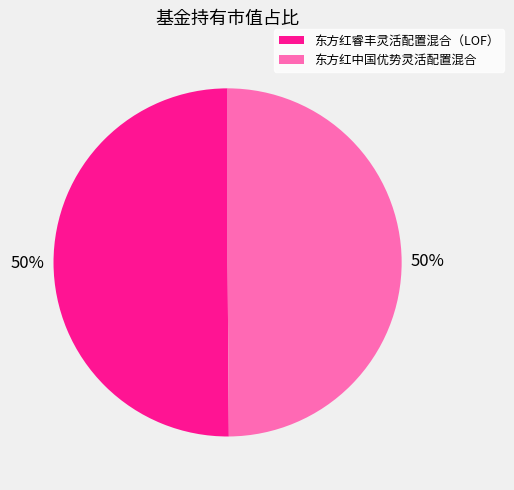

True or false: 东方红睿丰灵活配置混合（LOF） accounts for 41% of the total.

False